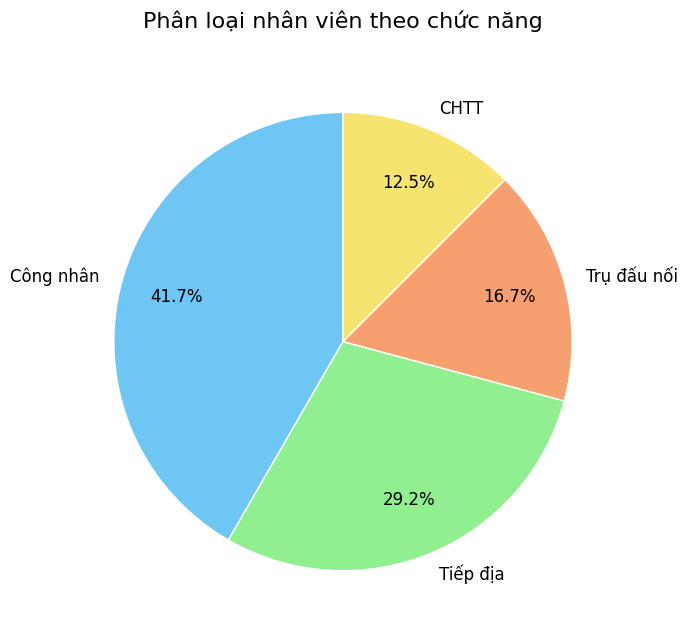

Which slice is the largest?

Công nhân